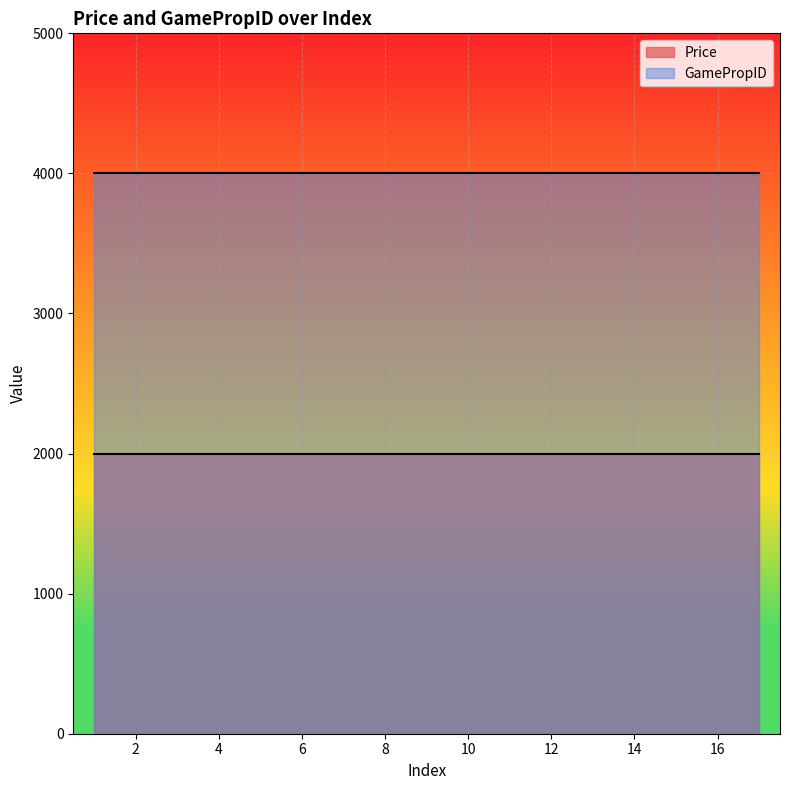

What is the value of the GamePropID point at the 15th from the left?

4001